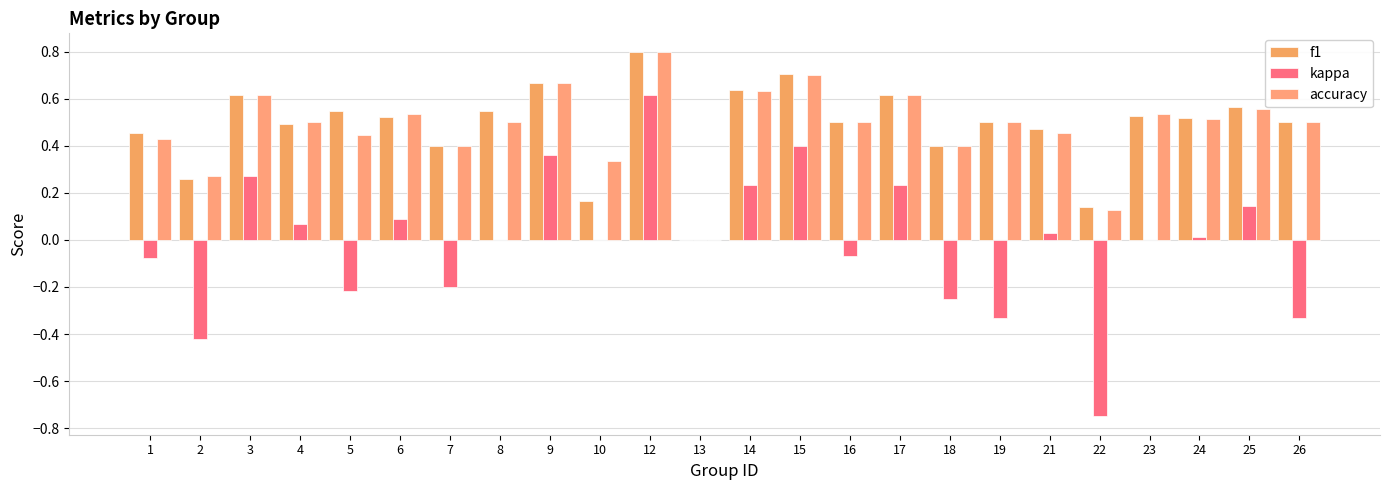

Count the number of categories in the chart.

24